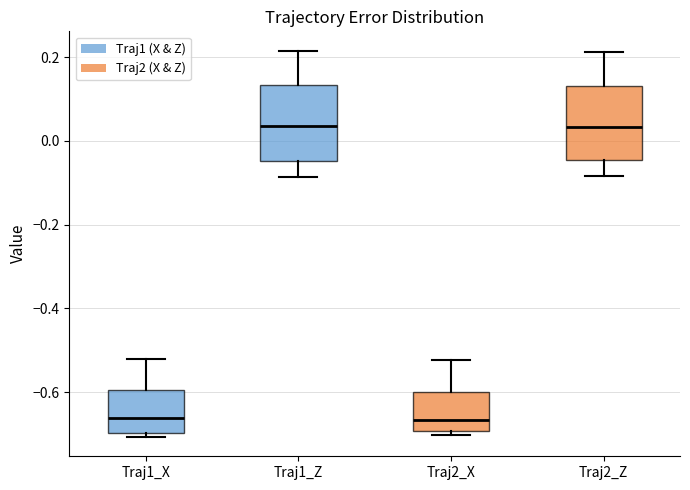

Where does the median line of the box for Traj2_X sit on the y-axis? The values are not printed on the chart, so give them approximately, as read against the axis.

-0.66